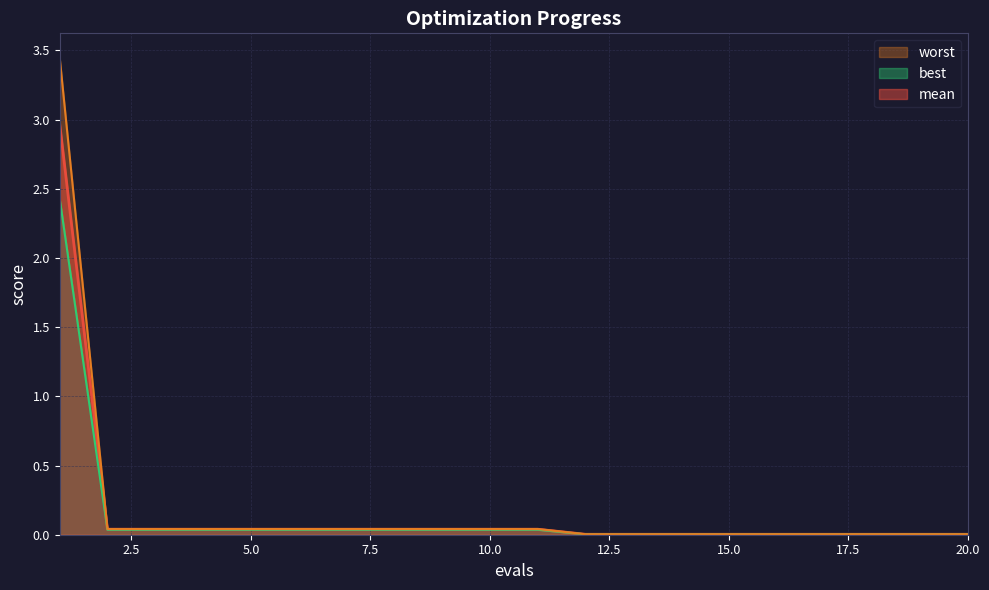

True or false: worst has a value of 0.0 at 20.

False